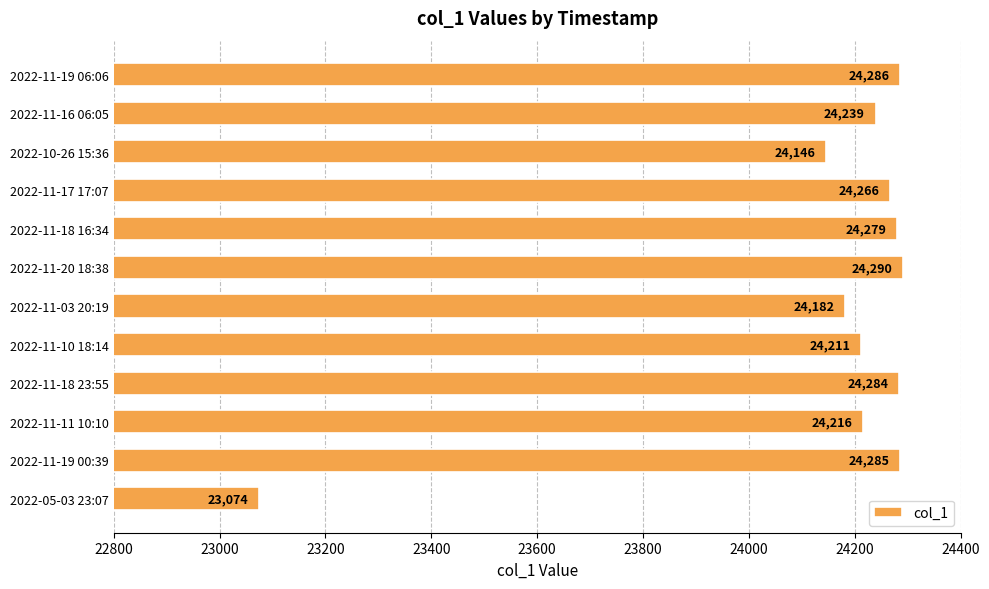

Reading top to bottom, what are all the values shown in this chart?

24286	24239	24146	24266	24279	24290	24182	24211	24284	24216	24285	23074